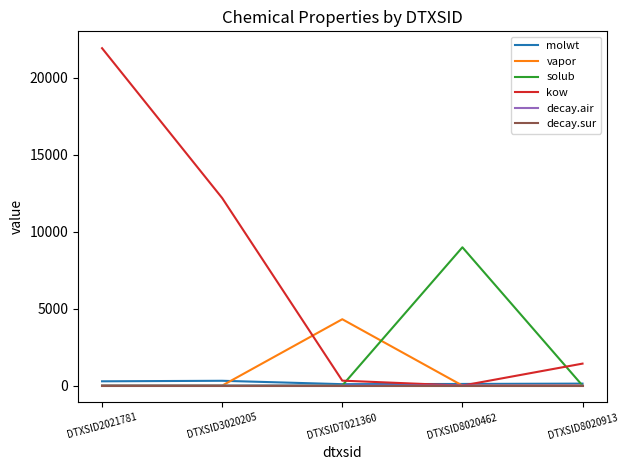

Is the value of vapor at DTXSID8020462 greater than the value of kow at DTXSID2021781?

No